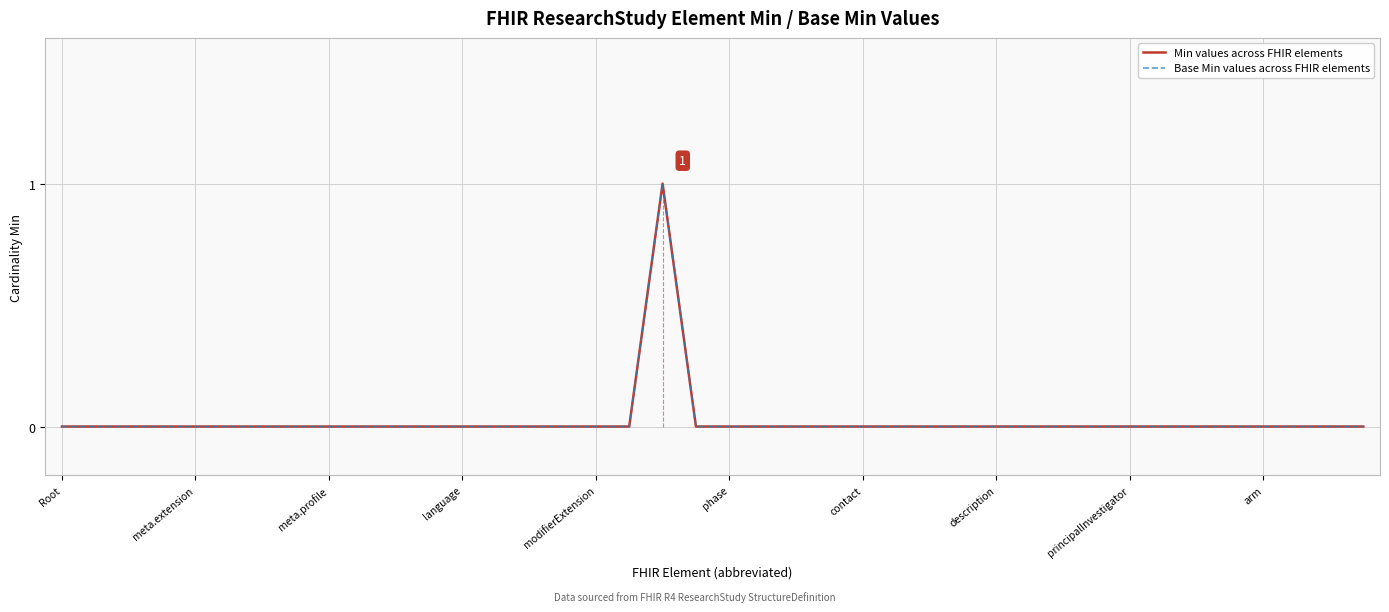

Does the chart display data point markers on the line(s)?

No